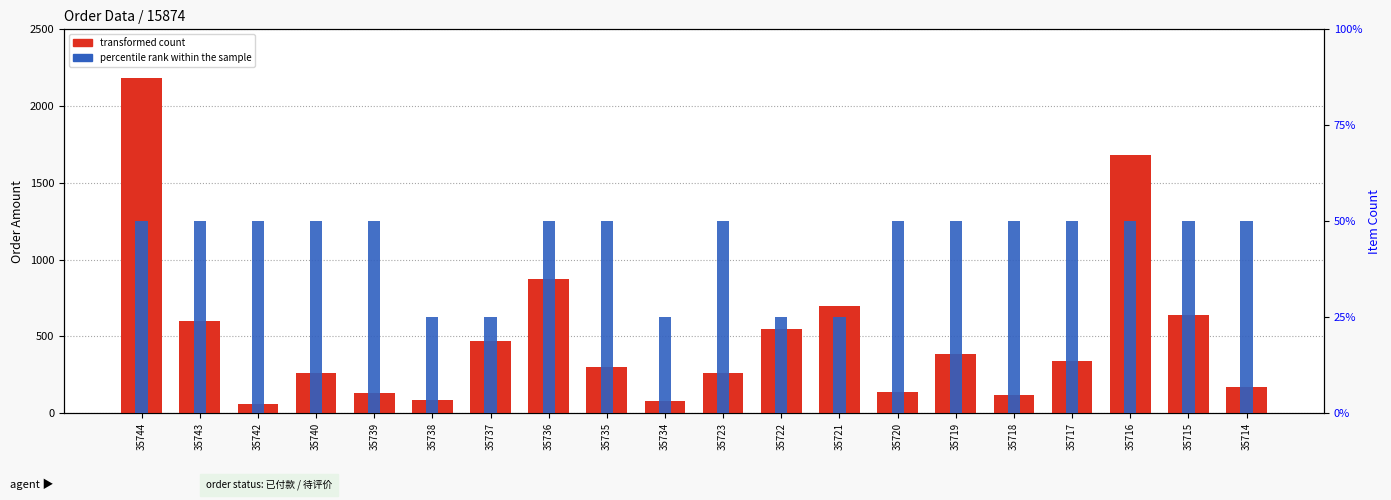

Rank the series at 35718 from highest to lowest value.

transformed count, percentile rank within the sample